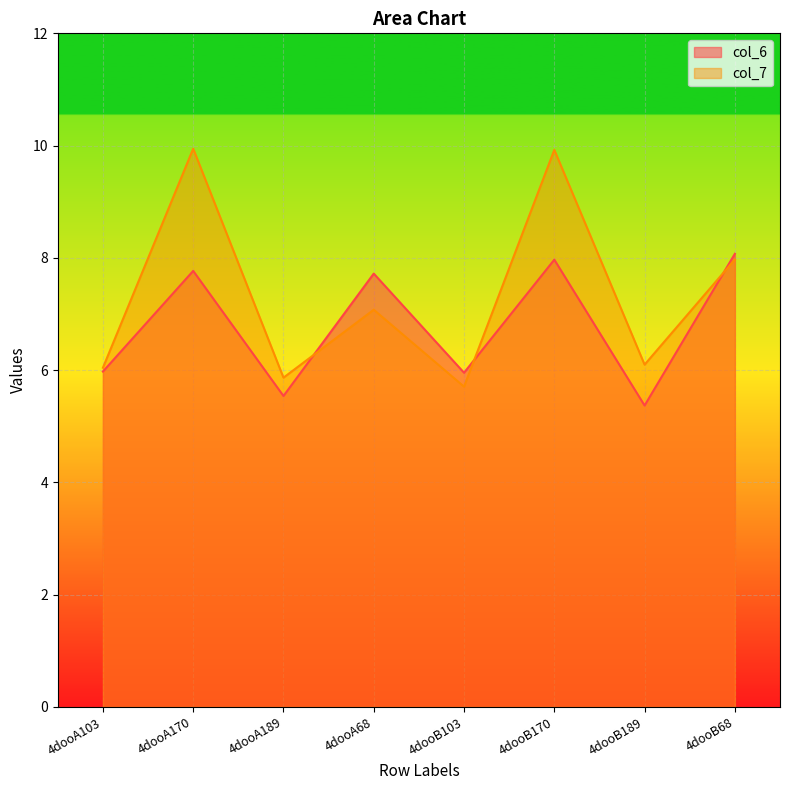

What is the difference between the col_6 values at 4dooB170 and 4dooB68?

0.1